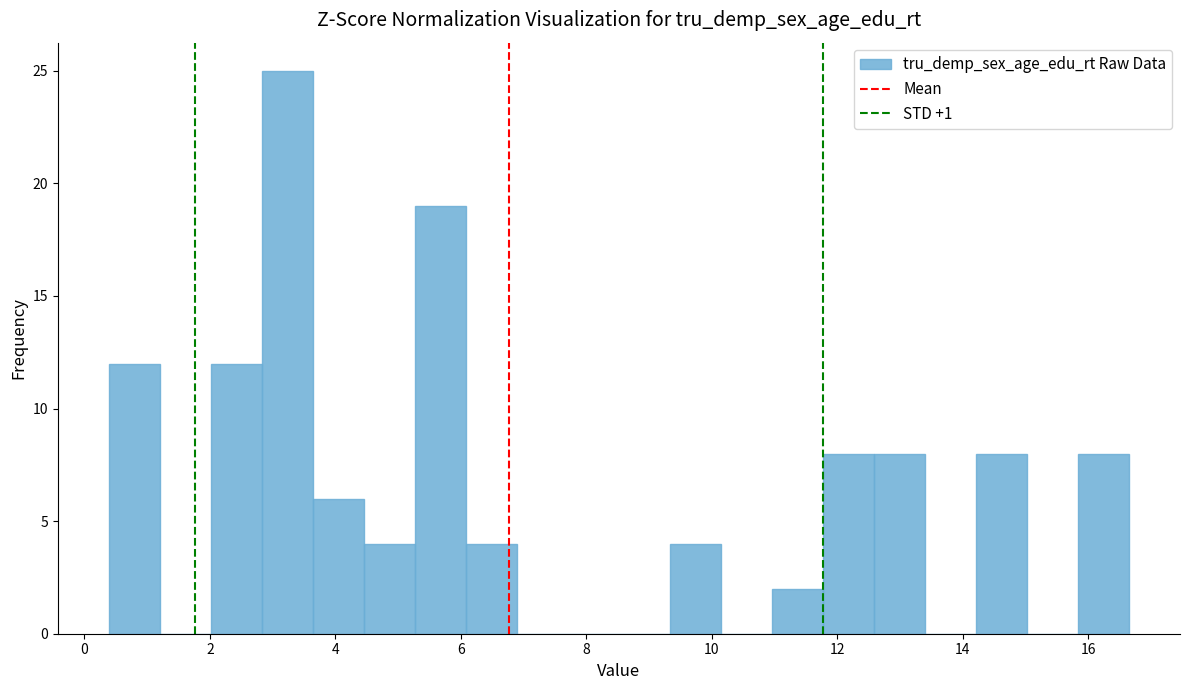

What is the height of the bar covering 14.2 to 15.0 on the x-axis? Neither the bar edges nor the heights are printed on the chart, so give them approximately, as read against the axes.

8